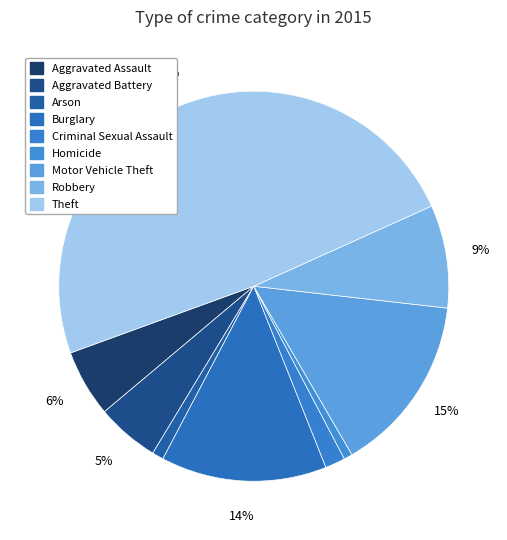

What percentage is the Homicide slice, to the nearest percent?

1%